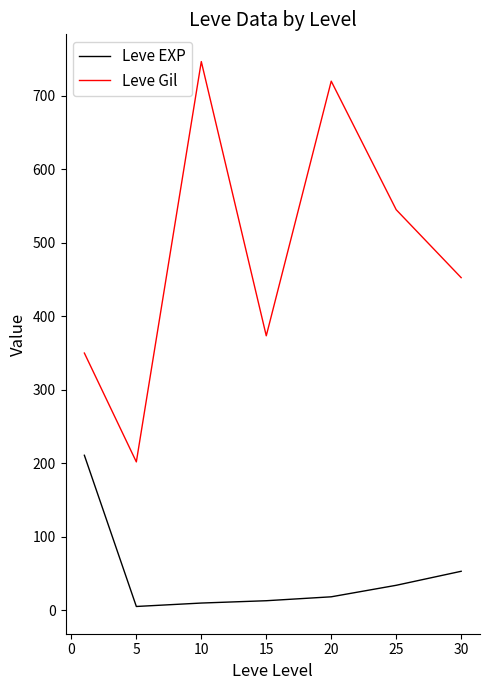

Which series has the largest range (max minus min)?

Leve Gil